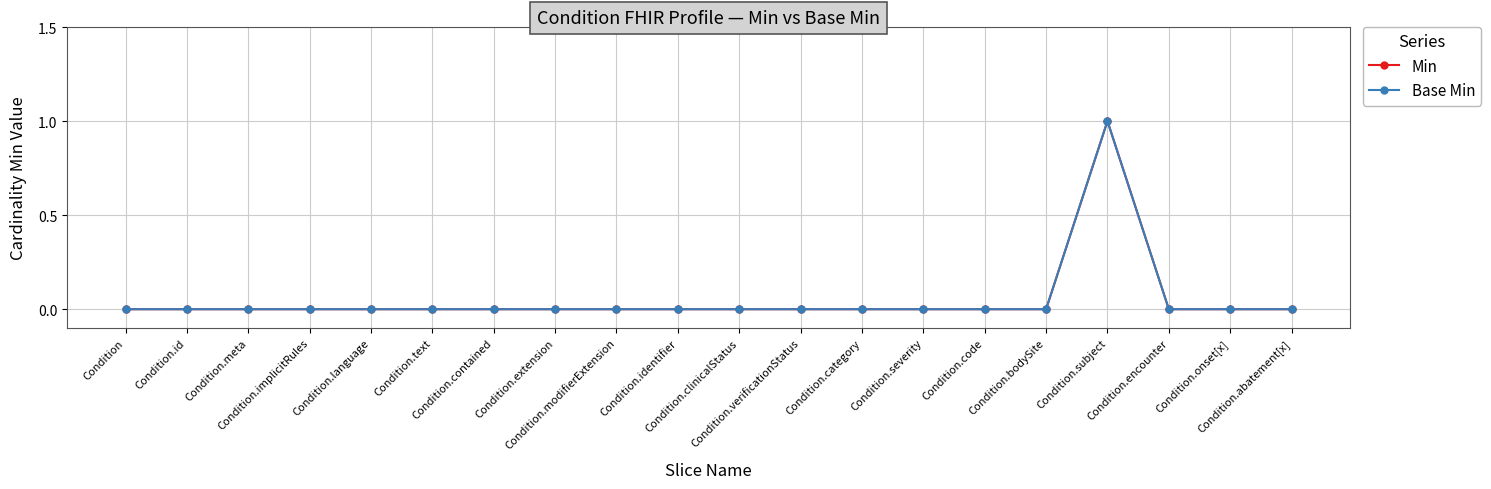

True or false: Base Min and Min cross at least once.

False